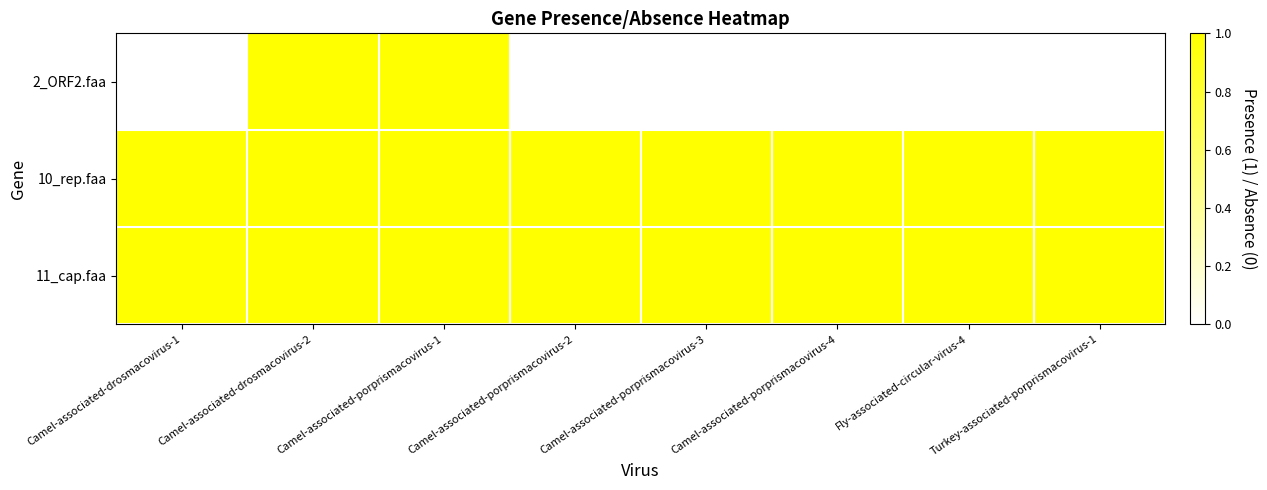

Rank the series by their maximum value, from lowest to highest.

2_ORF2.faa, 10_rep.faa, 11_cap.faa